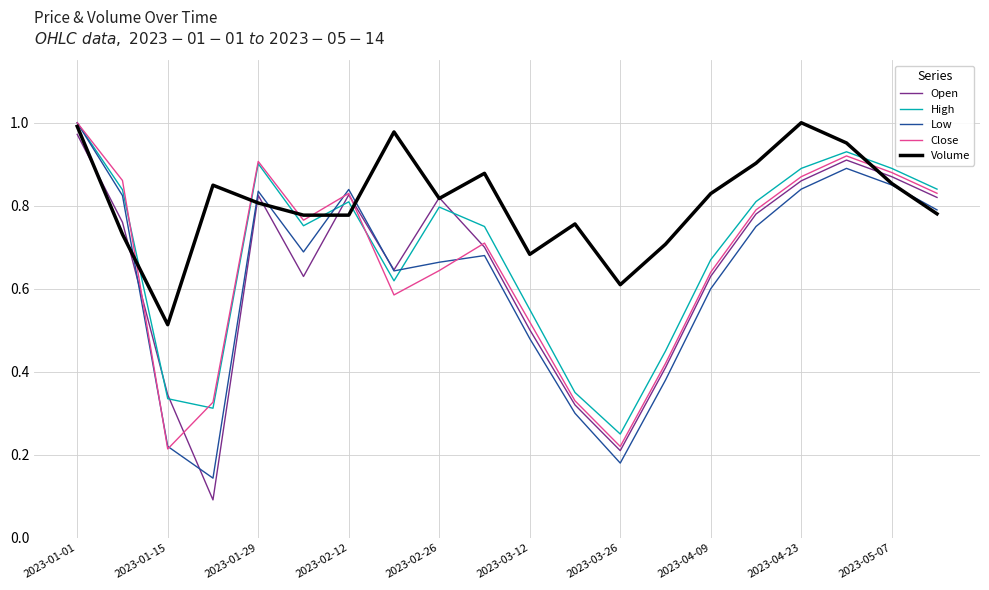

Which series has the largest range (max minus min)?

Open